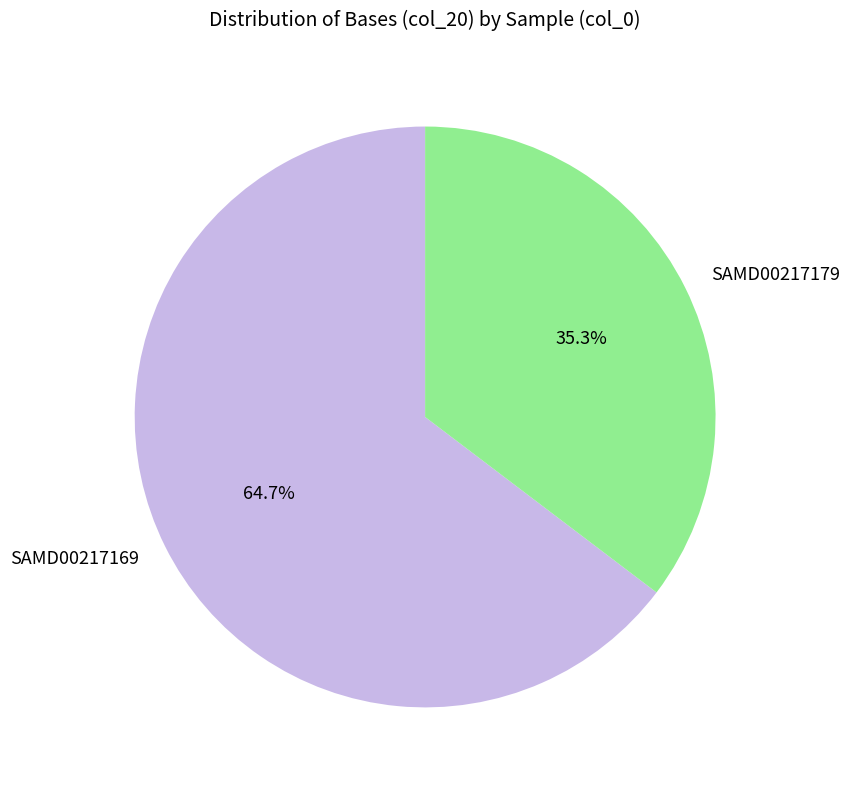

To the nearest percent, what is the average slice percentage?

50%